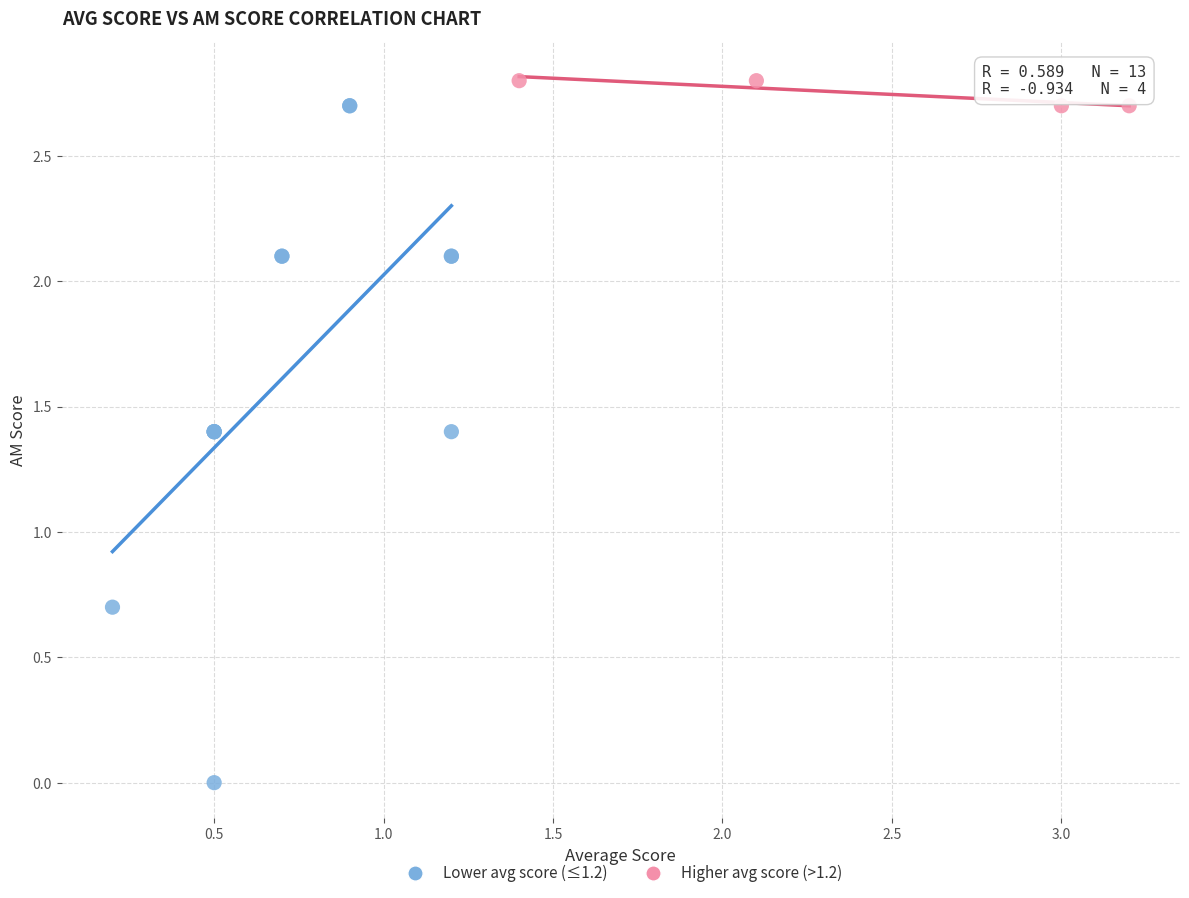

Which series has the largest Y range (max minus min)?

Lower avg score (≤1.2)